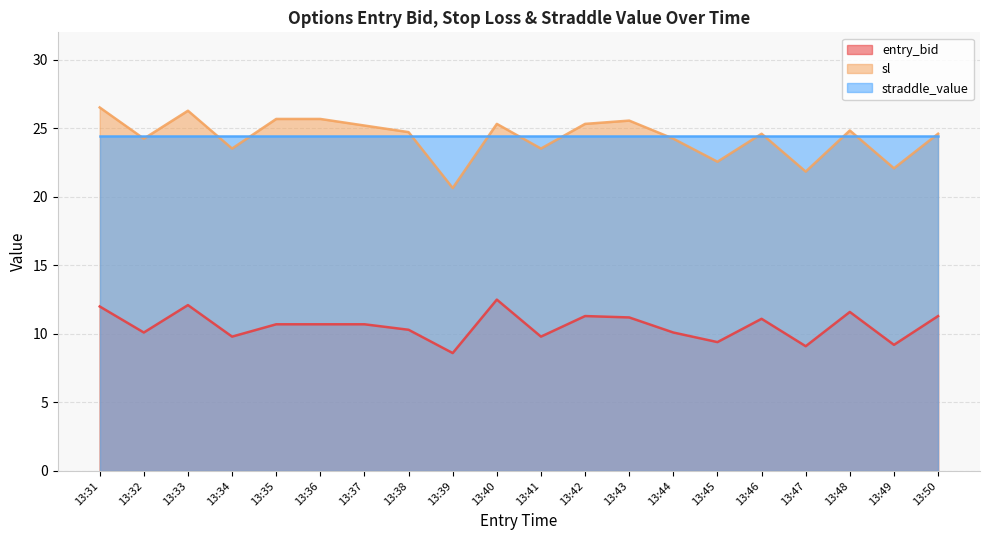

True or false: sl and entry_bid intersect in this chart.

False